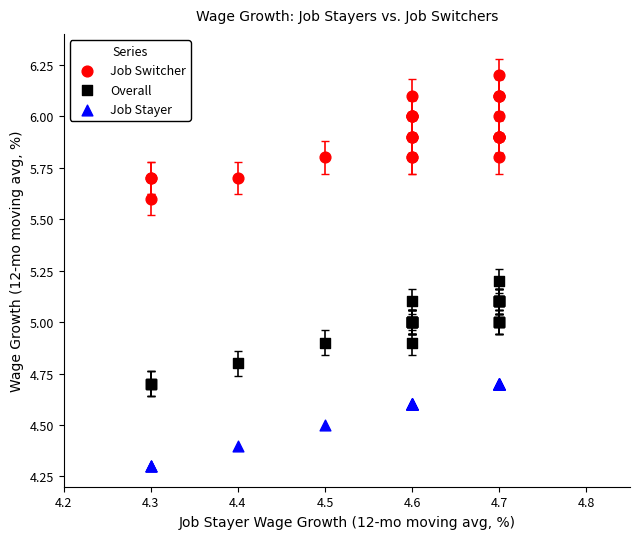

What is the X range (max minus min) for the scatter plot?

0.4